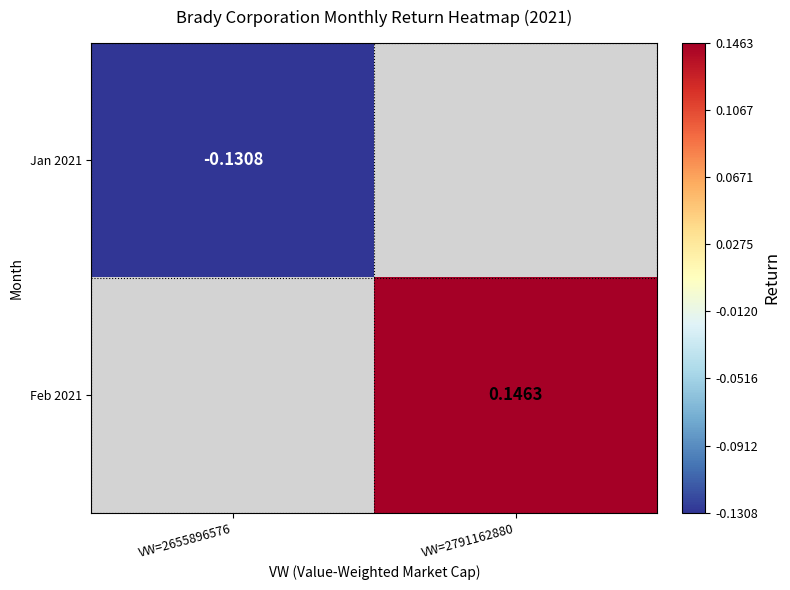

Is the value of Jan 2021 at VW=2655896576 greater than the value of Feb 2021 at VW=2791162880?

No